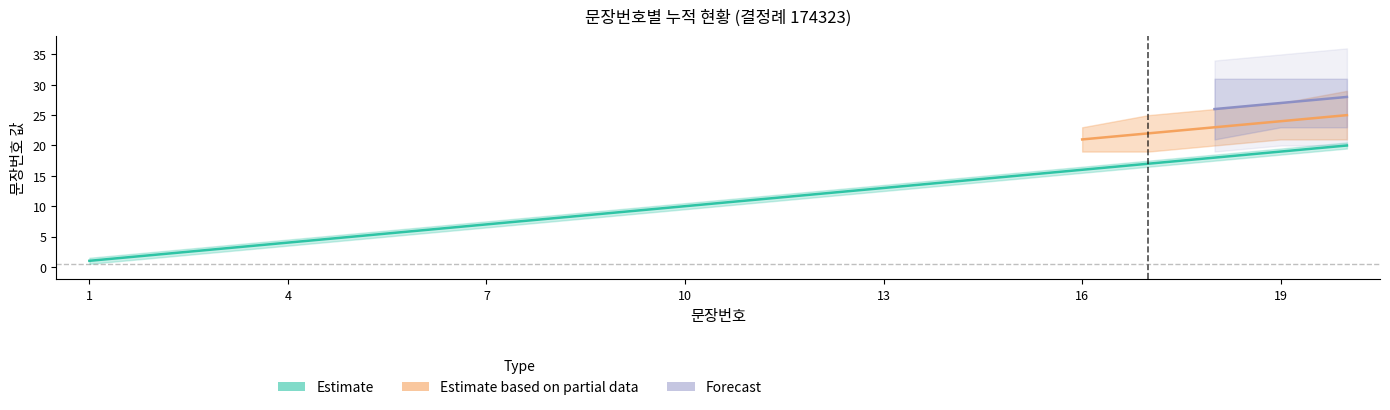

List the series in order of their peak value, highest first.

Forecast, Estimate based on partial data, Estimate